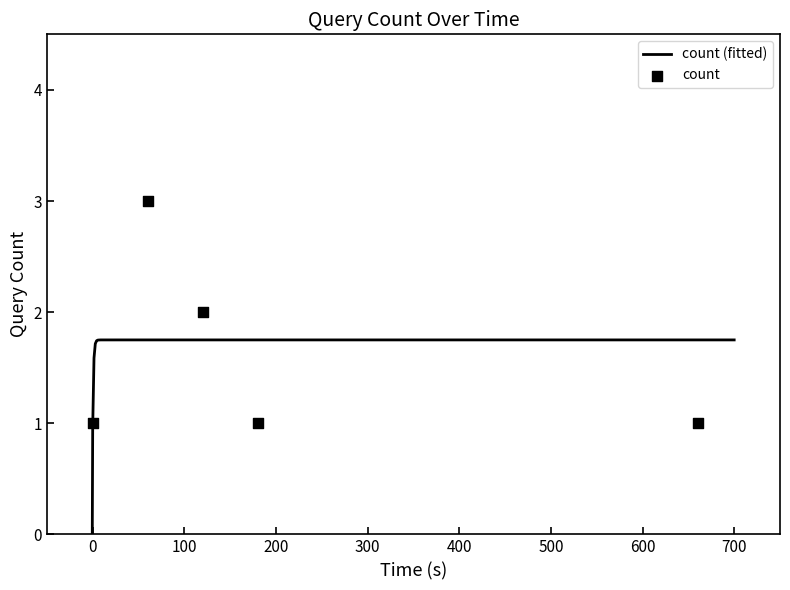

Which has a higher value, 2019-05-14 10:35:00 or 2019-05-14 10:46:00?

2019-05-14 10:35:00